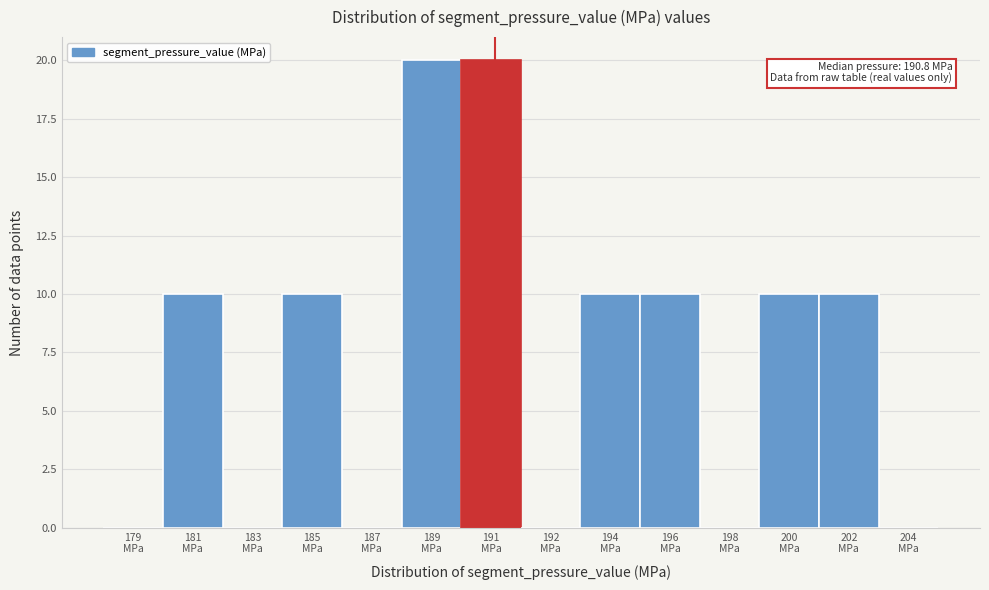

What is the sum of all values?

100